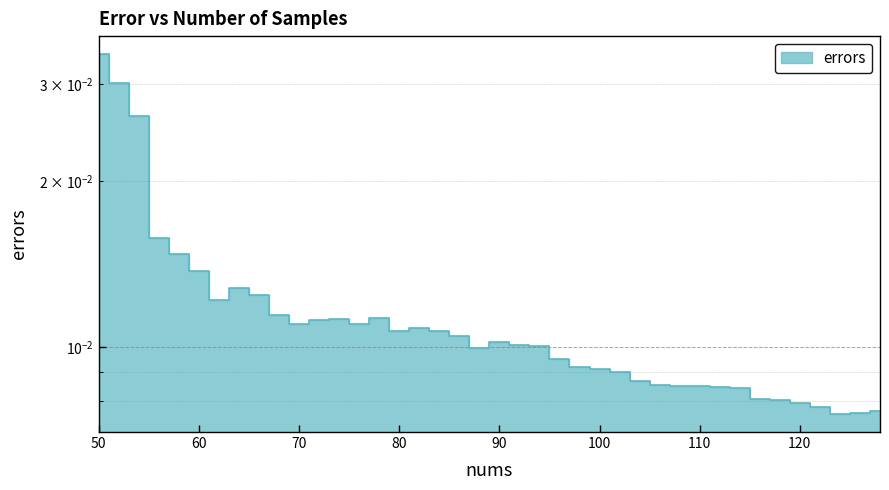

At which category does the chart reach its peak across all series?

50